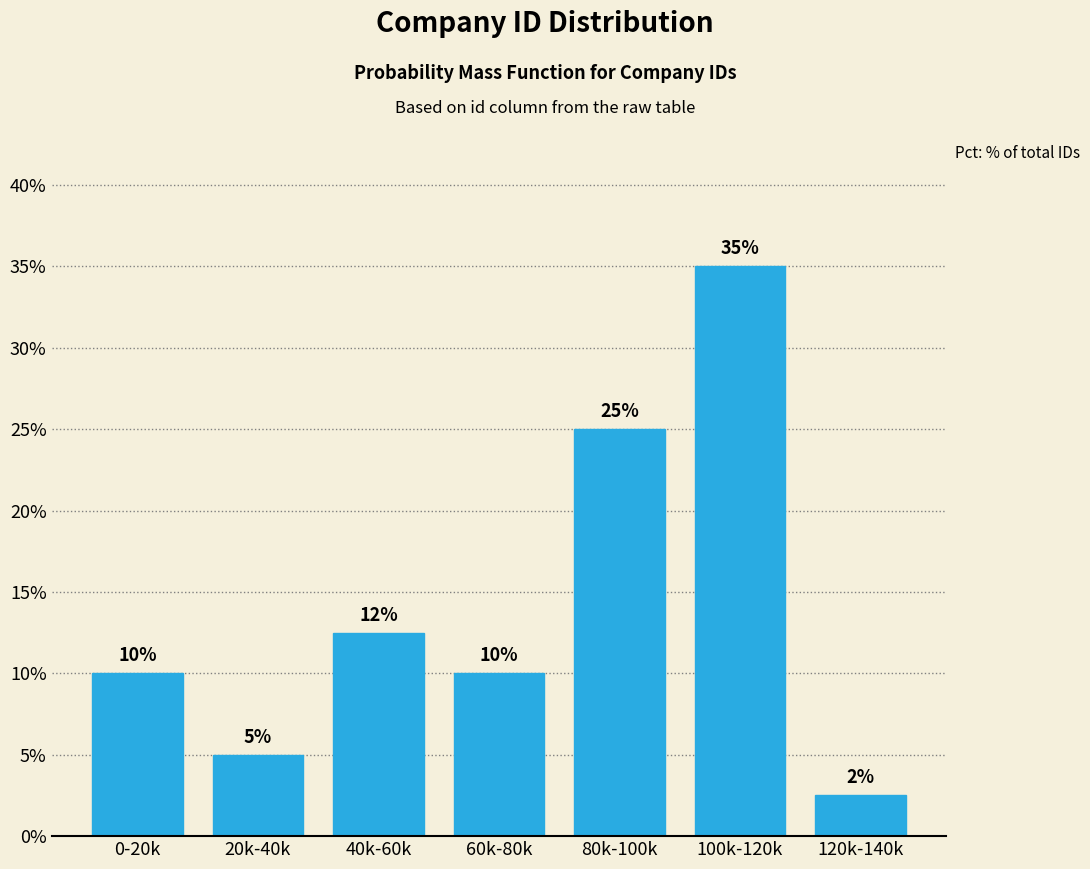

What is the value of the 6th bar from the left?

35.0